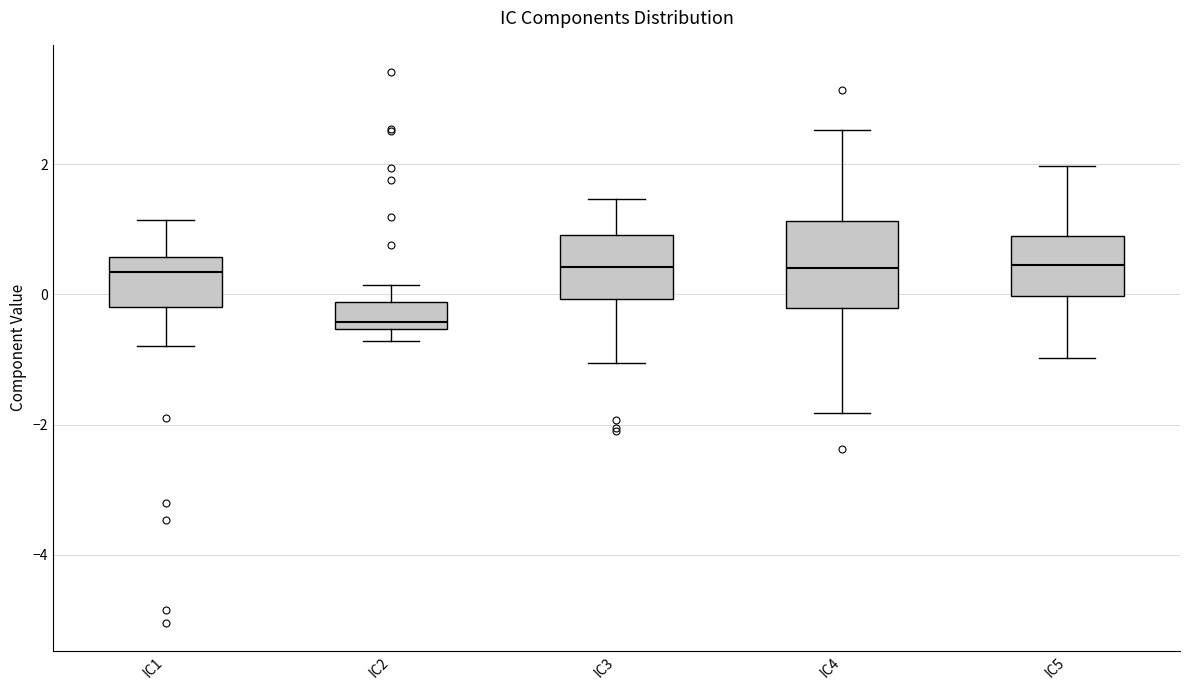

Where does the median line of the box for IC5 sit on the y-axis? The values are not printed on the chart, so give them approximately, as read against the axis.

0.4